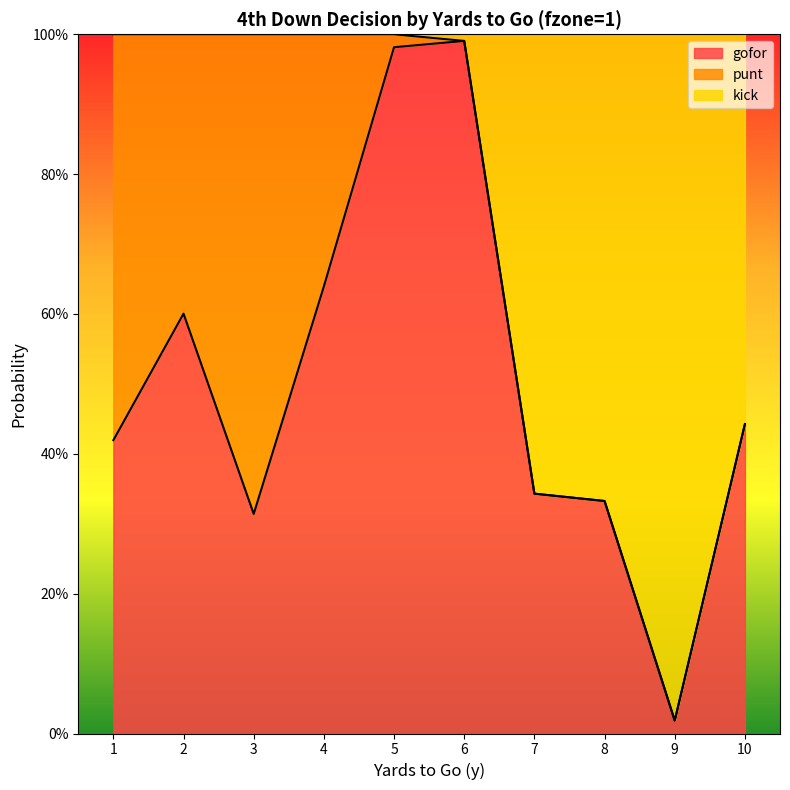

How many lines are shown in the chart?

2